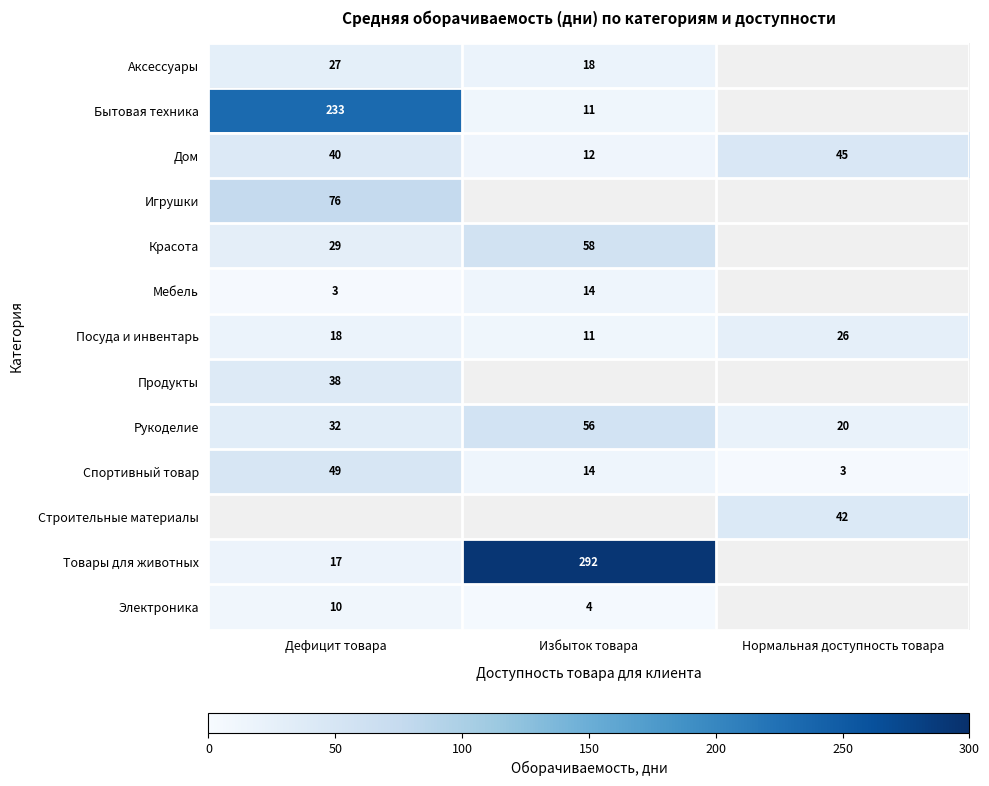

The Бытовая техника series shows 18 at Избыток товара. True or false?

False